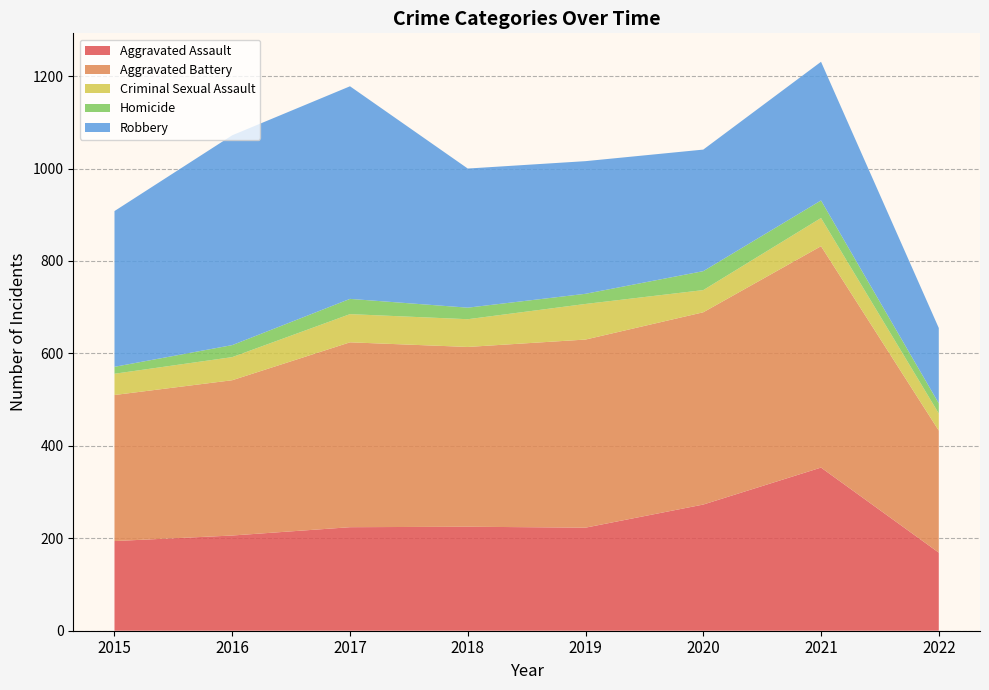

Reading left to right, transcribe all the data shown in this chart.

Aggravated Assault: 194	206	224	225	223	273	353	169
Aggravated Battery: 316	336	400	389	407	416	479	264
Criminal Sexual Assault: 46	50	61	60	77	48	61	37
Homicide: 15	26	33	25	22	41	38	22
Robbery: 337	454	460	301	287	263	300	163